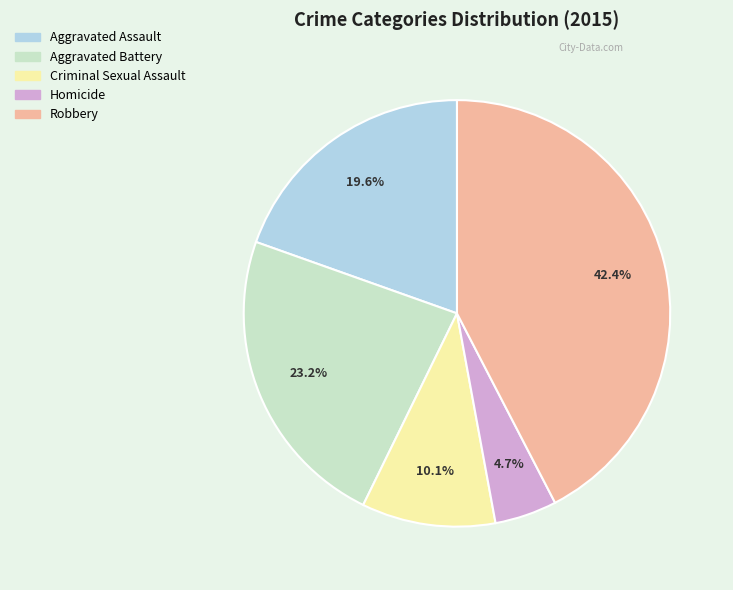

The Homicide slice represents 14% of the pie. True or false?

False